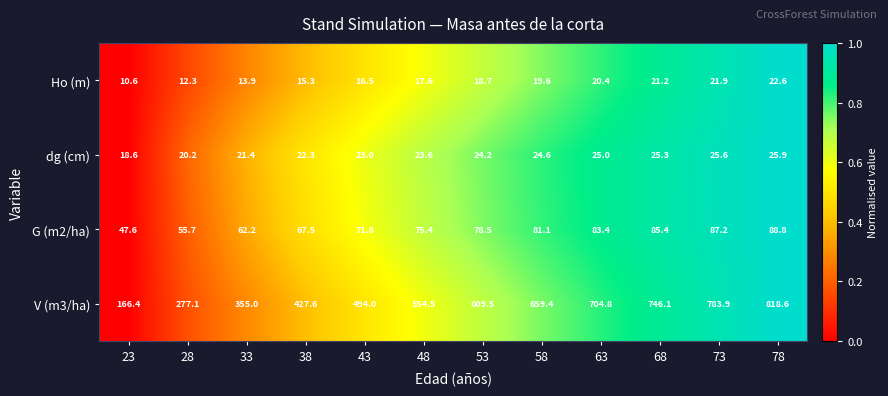

At which category does the chart reach its minimum across all series?

23